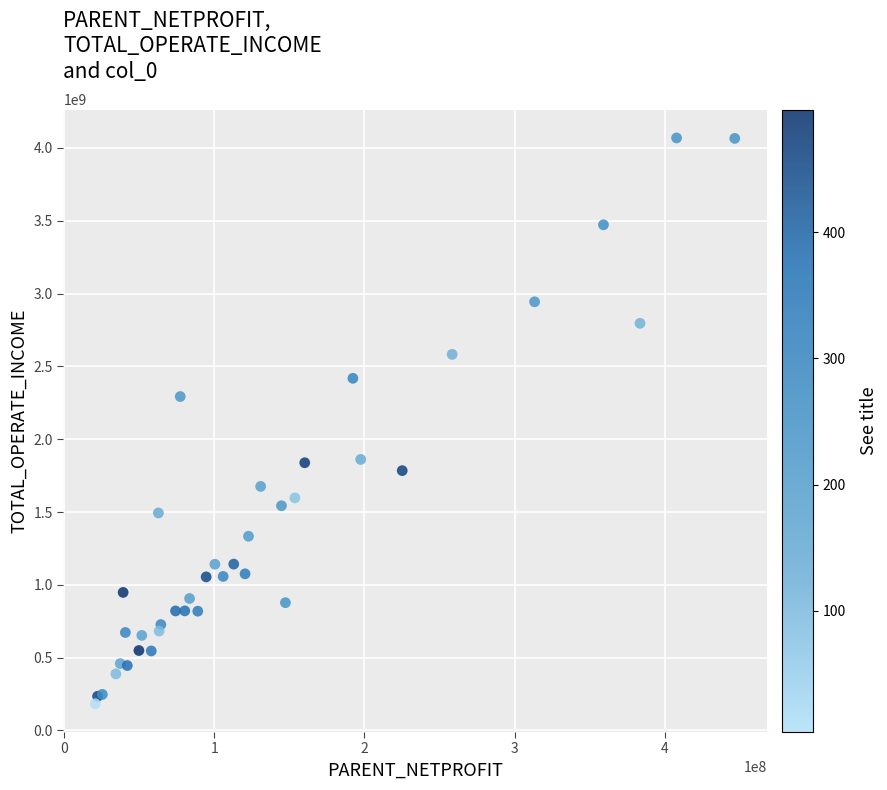

What Y value in the scatter plot is closest to 2126296275?

2293131150.3